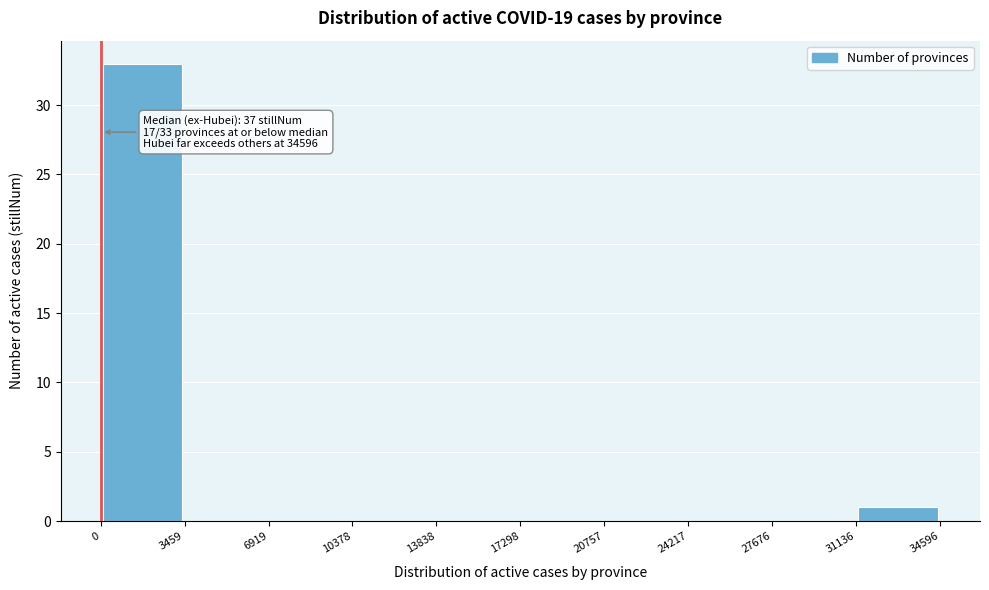

Which range on the x-axis has the tallest bar?

0 to 3459